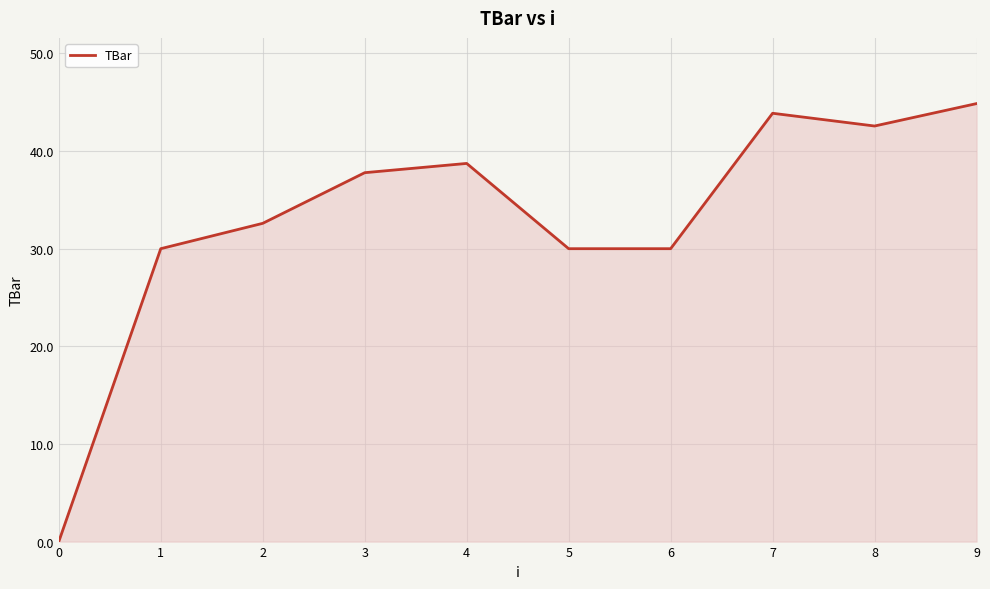

Where does the data first go above 37?

3